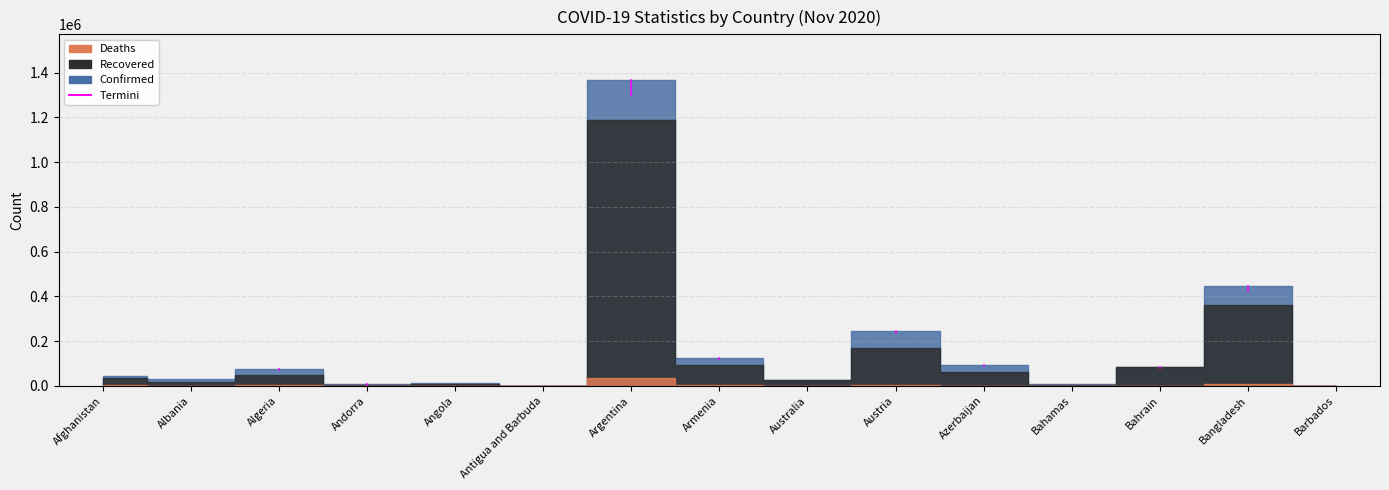

What position from the right is Austria?

6